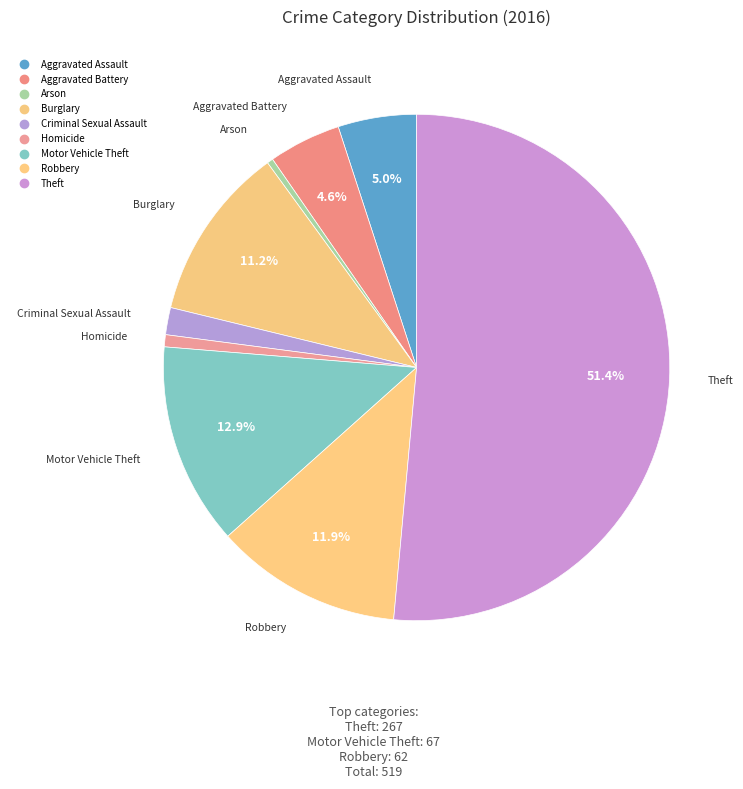

Count the number of slices in the pie.

9